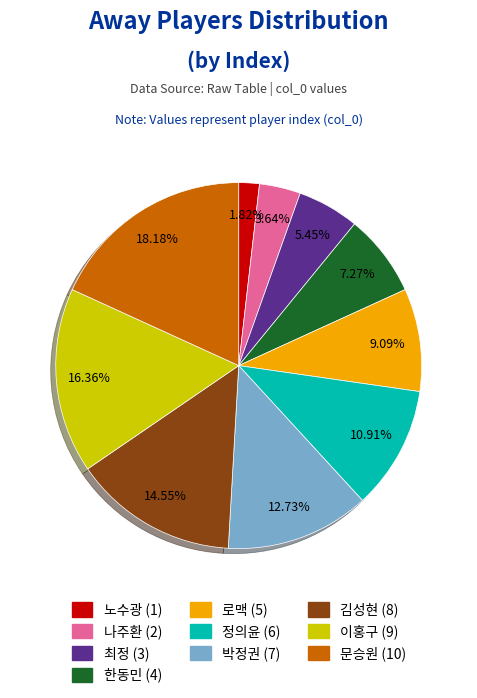

To the nearest percent, what portion does 노수광 represent?

2%